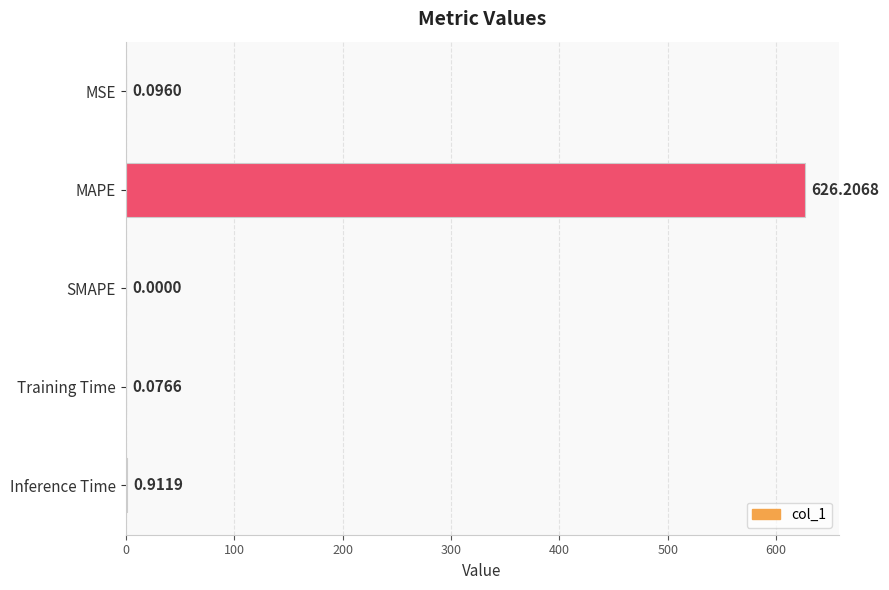

What is the average value?

125.5